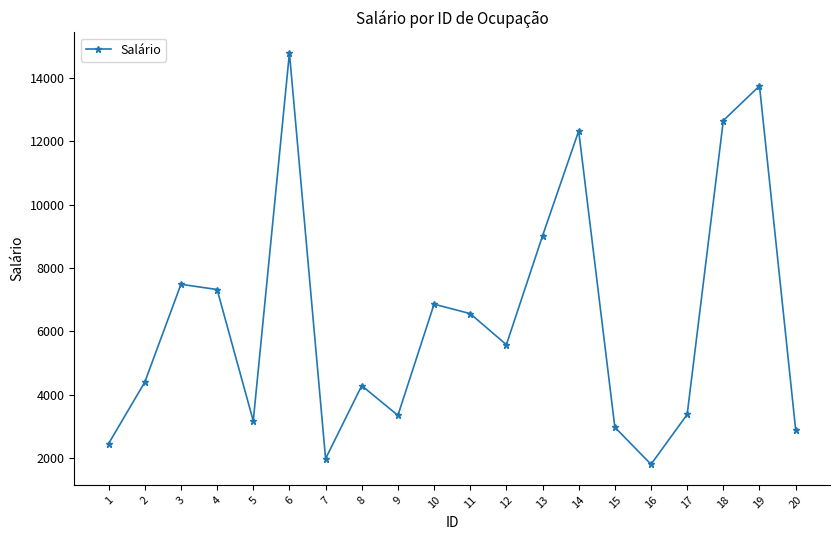

Read the value at 9.

3345